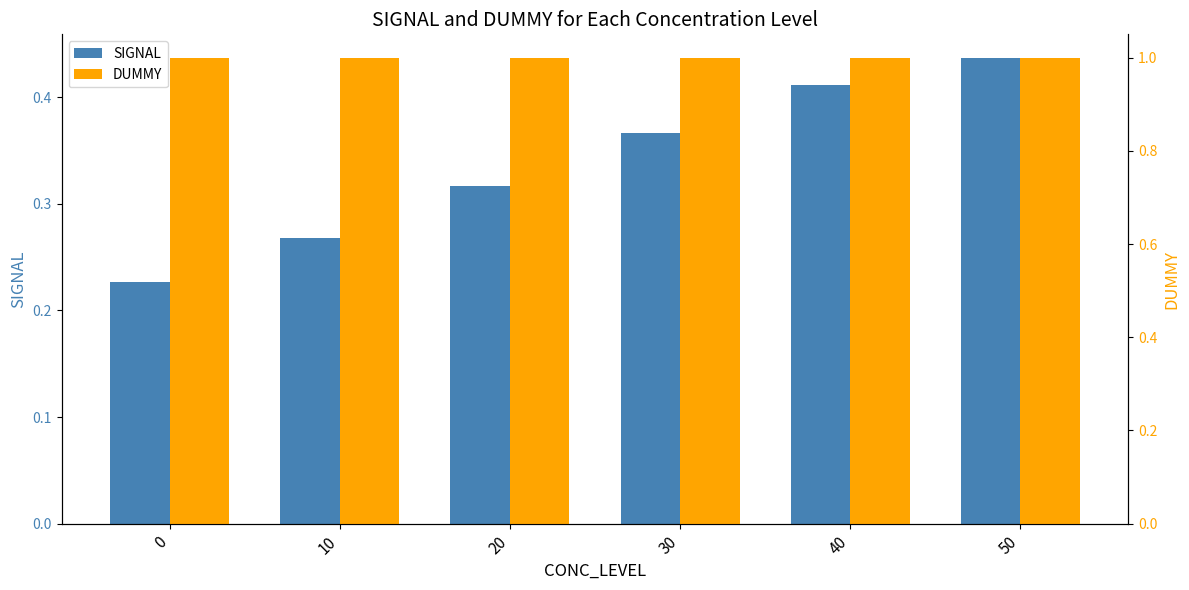

At which category is the sum across all series the highest?

50